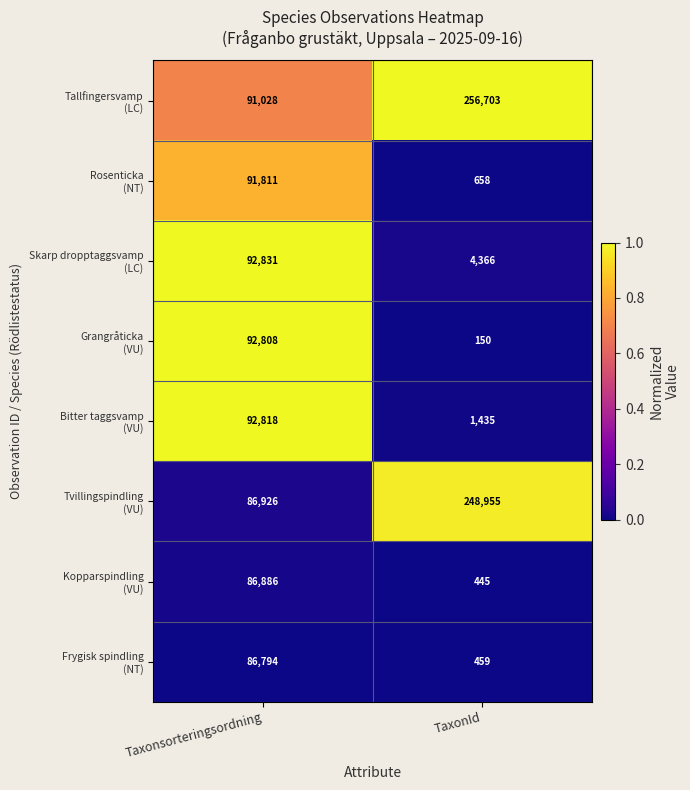

What is the maximum value shown in the chart?

256703